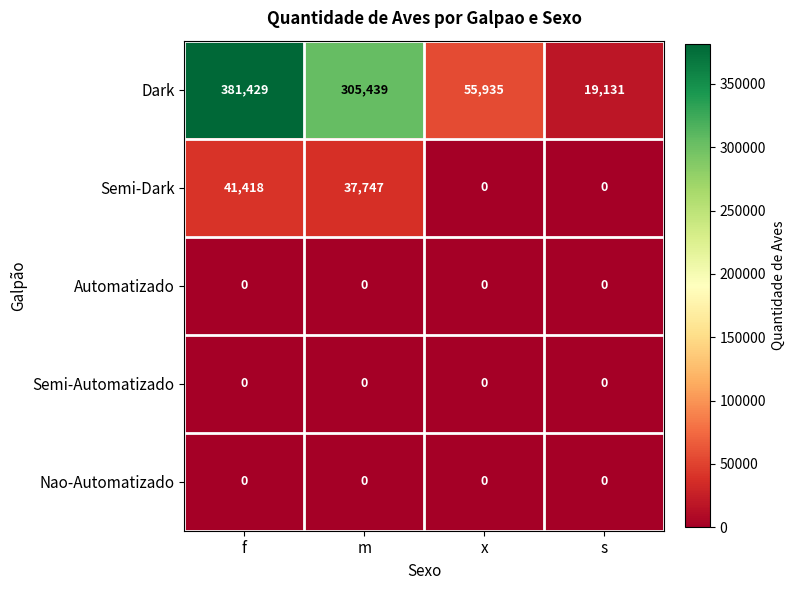

What is the maximum value for Semi-Dark?

41418